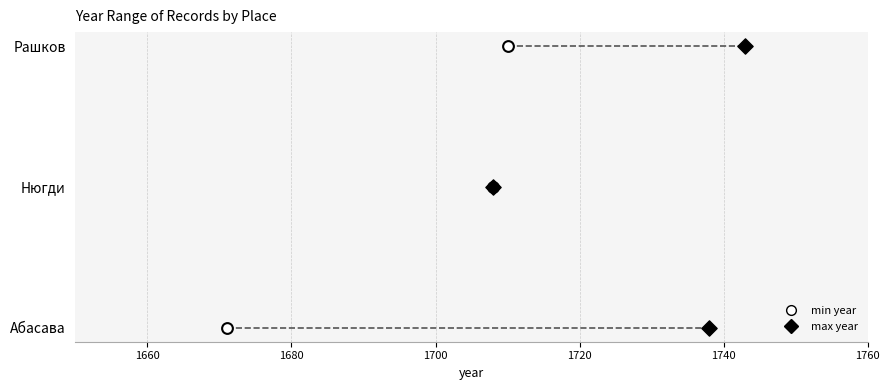

What are all the series names shown in the legend?

min year, max year